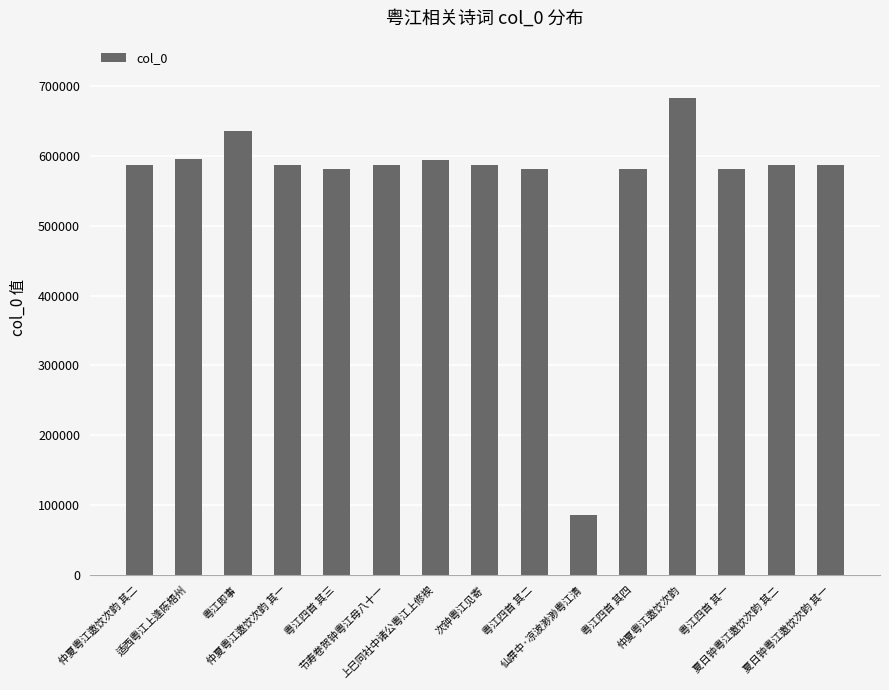

What is the difference between the maximum and minimum values?

597331